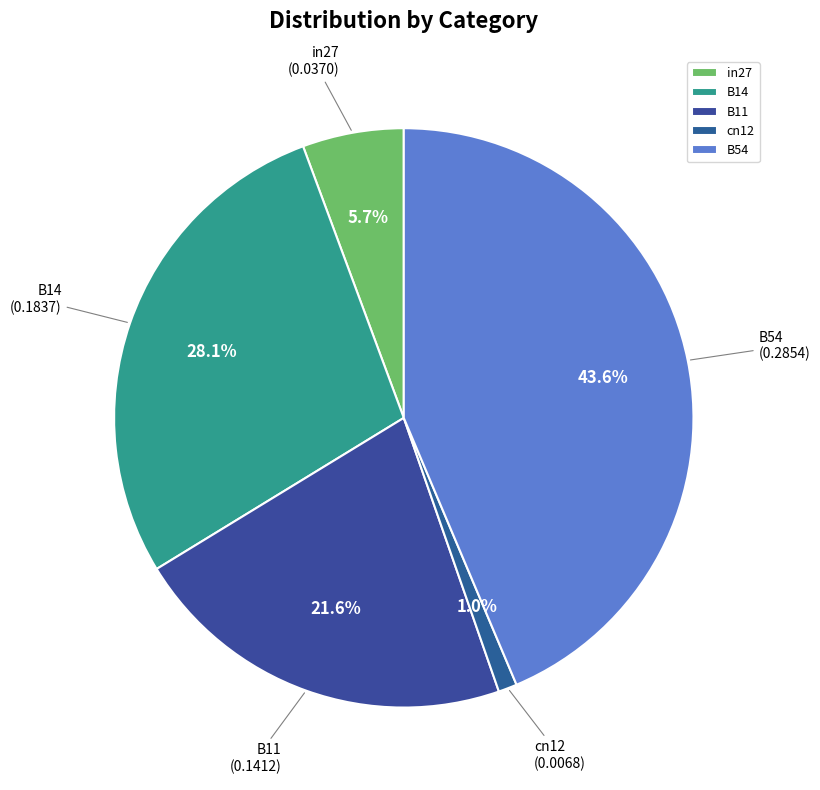

How many segments does this pie chart have?

5